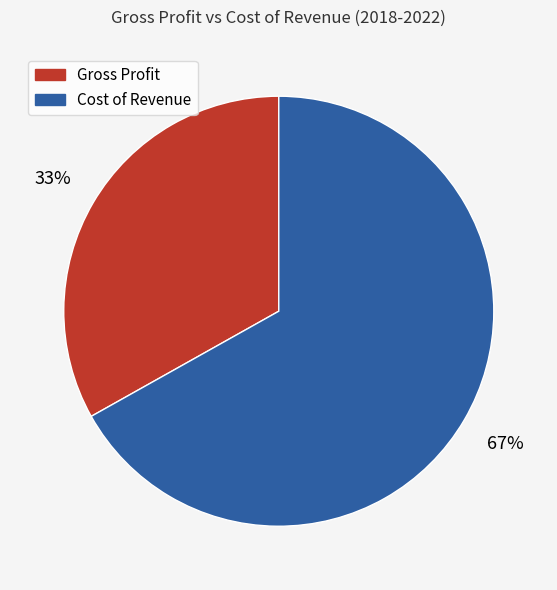

To the nearest percent, what percentage of the pie is Cost of Revenue?

67%